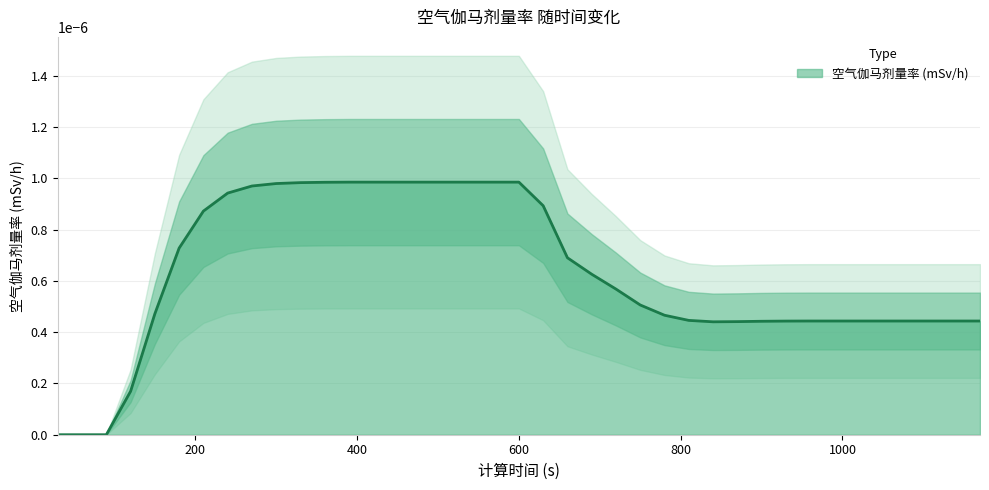

Rank the categories by value from lowest to highest.

30, 60, 90, 120, 840, 870, 900, 930, 960, 990, 1020, 1050, 1080, 1110, 1140, 1170, 810, 780, 150, 750, 720, 690, 660, 180, 210, 630, 240, 270, 300, 330, 360, 390, 420, 450, 480, 510, 540, 570, 600